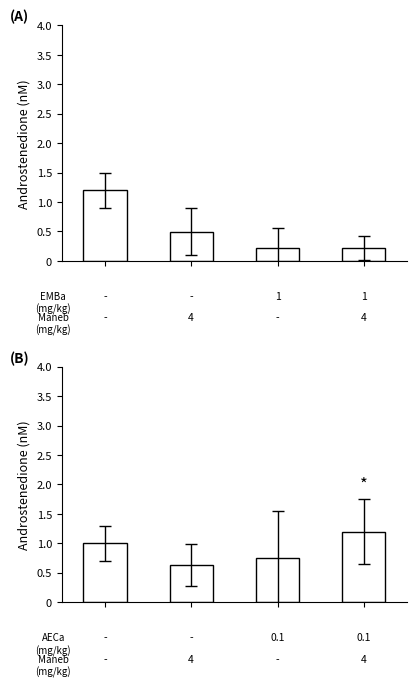

Reading left to right, transcribe all the data shown in this chart.

col_7 scaled (Panel A): 0=1.2	1=0.5	2=0.2	3=0.2
col_7 scaled (Panel B): 0=1.0	1=0.6	2=0.7	3=1.2